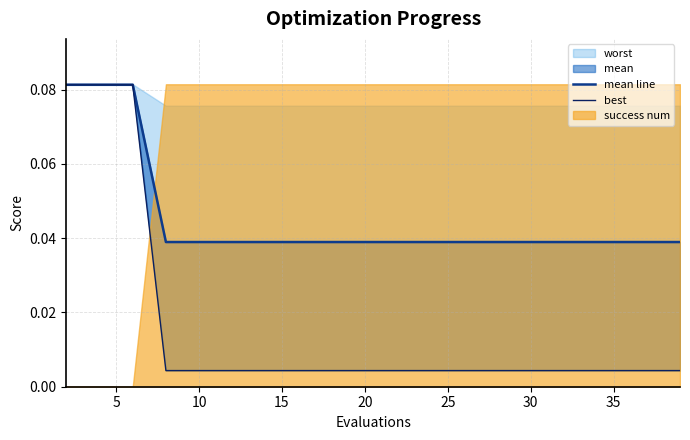

What is the label of the 8th point from the left?

35